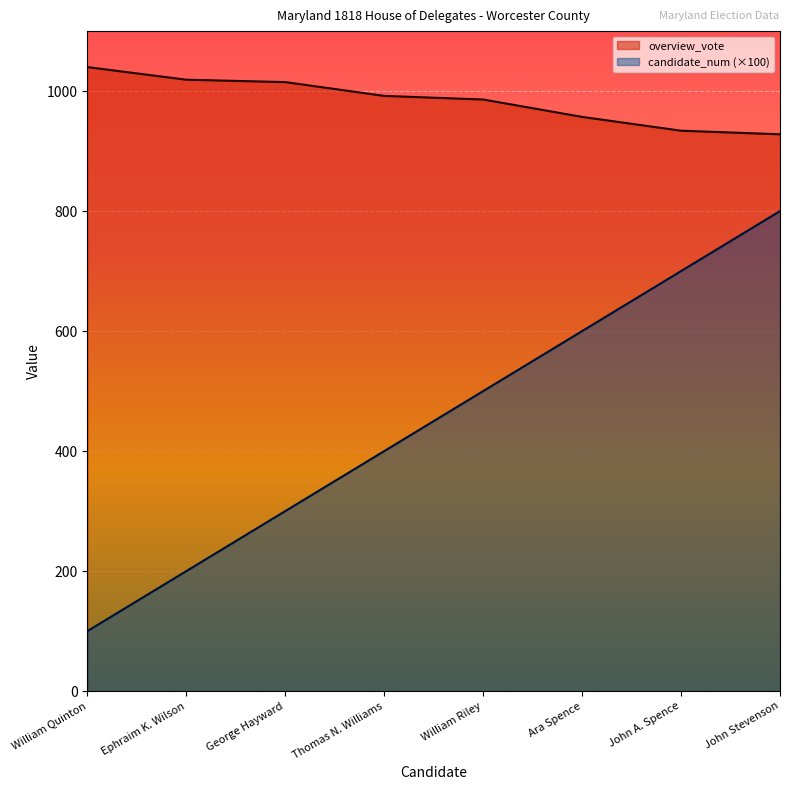

Which category has the highest value across all series?

William Quinton